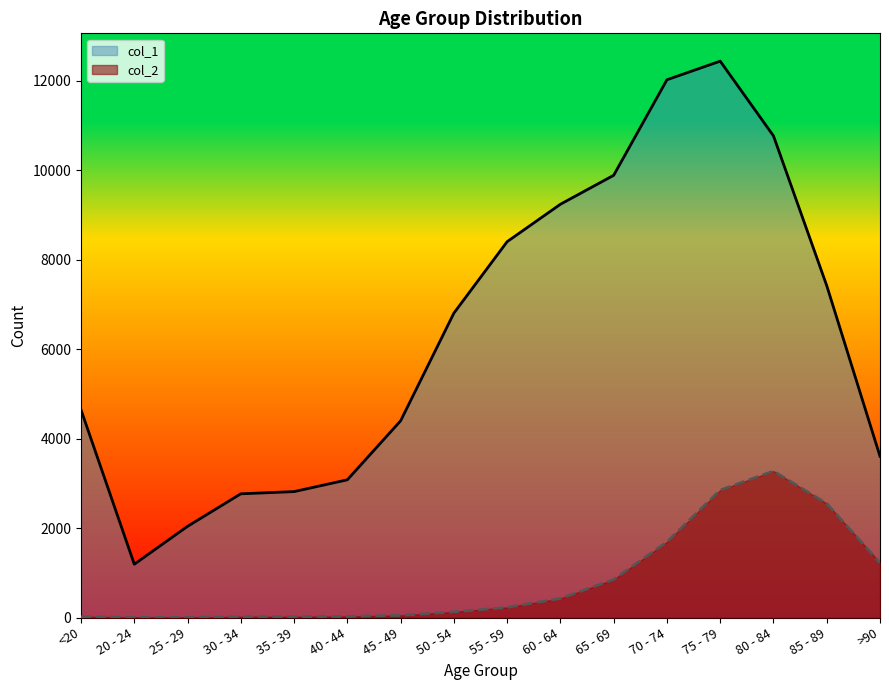

Which series has the largest total across all categories?

col_1